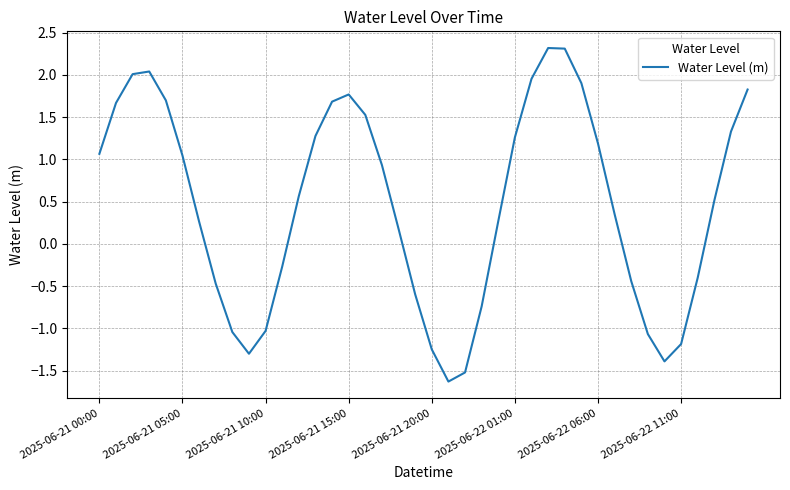

What is the maximum value shown in the chart?

2.3